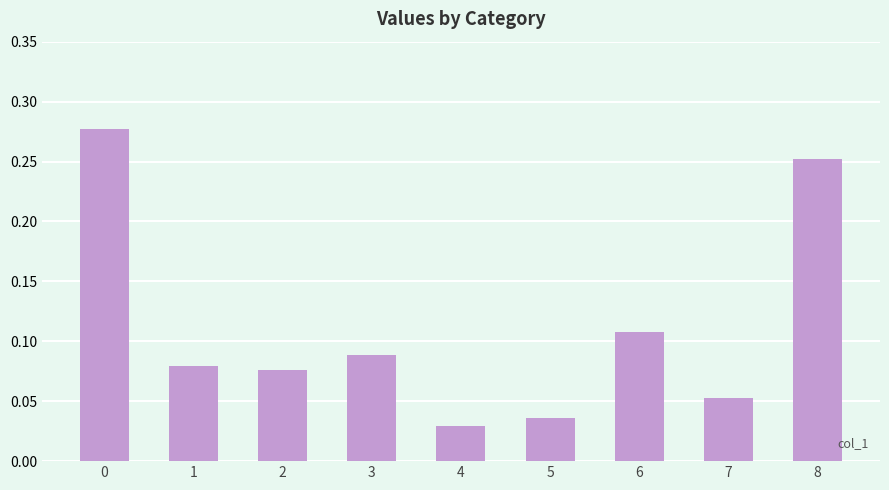

Is it true that the value at 0 is 0.5?

False